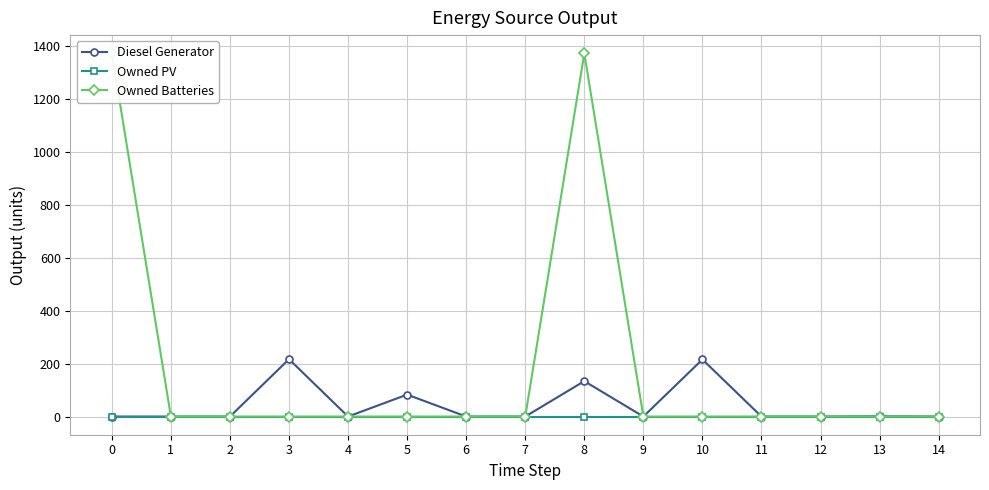

Reading left to right, what are all the values shown in this chart?

Diesel Generator: 0=0	1=0	2=0	3=217	4=0	5=83	6=0	7=0	8=134	9=0	10=216	11=0	12=0	13=1	14=0
Owned PV: 0=0	1=0	2=0	3=0	4=0	5=0	6=0	7=0	8=0	9=0	10=0	11=0	12=0	13=0	14=0
Owned Batteries: 0=1374	1=0	2=0	3=0	4=0	5=0	6=0	7=0	8=1374	9=0	10=0	11=0	12=0	13=0	14=0